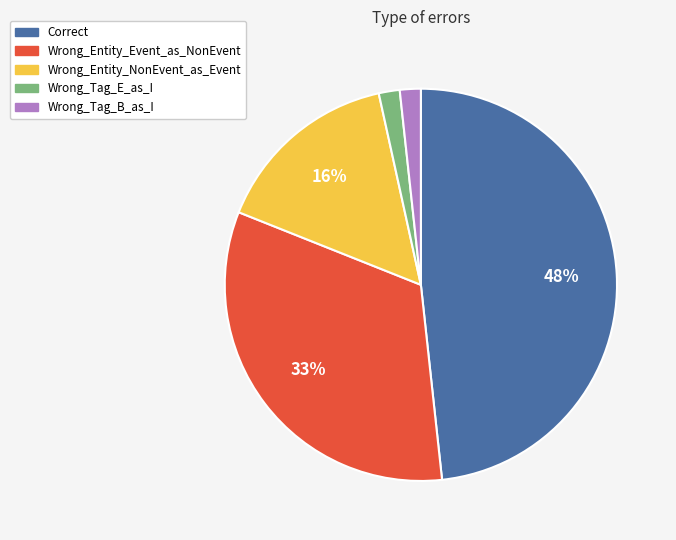

Which category has the biggest portion of the pie?

Correct